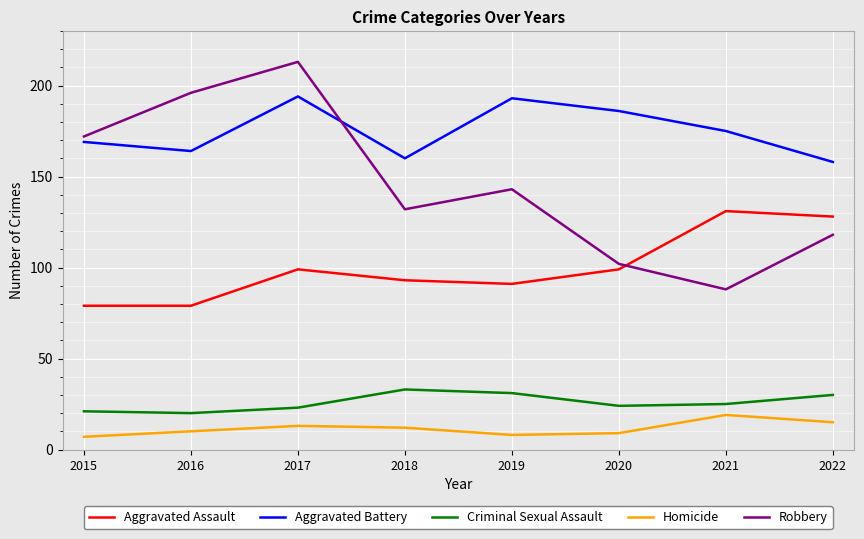

Which series changed the most between 2016 and 2022?

Robbery